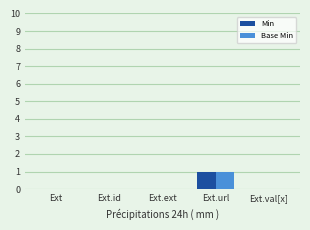

The value of Min at Ext is 0. True or false?

True